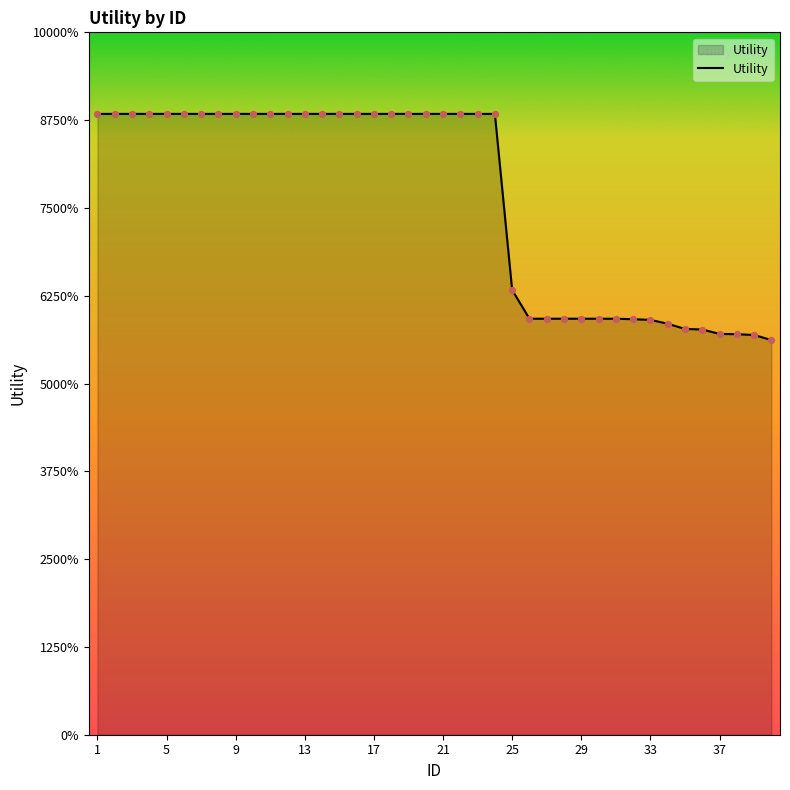

Does the chart have visible grid lines?

No